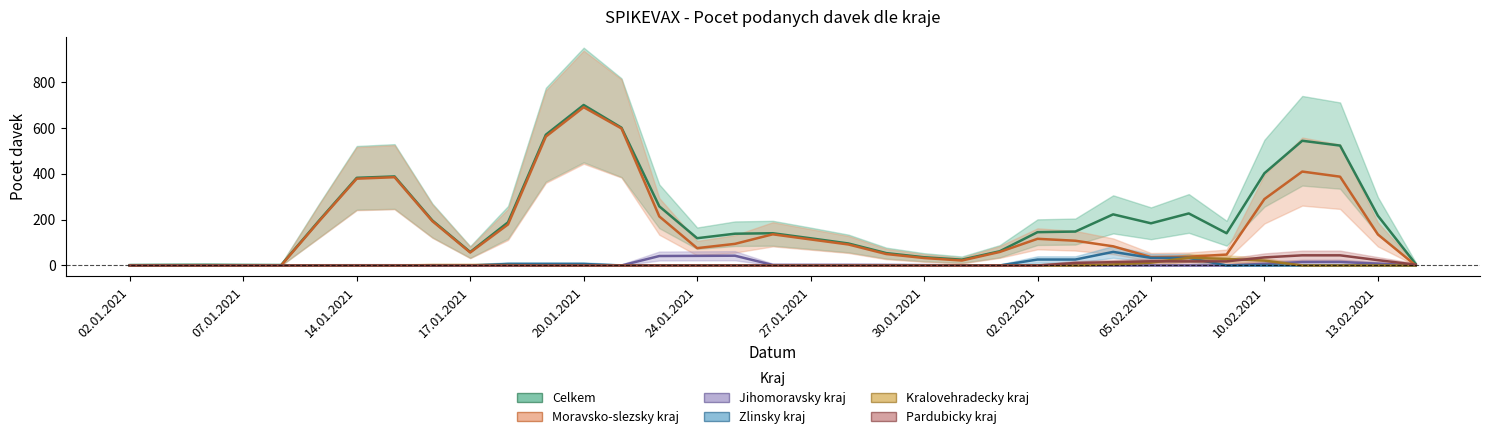

At which category is the sum across all series the highest?

20.01.2021